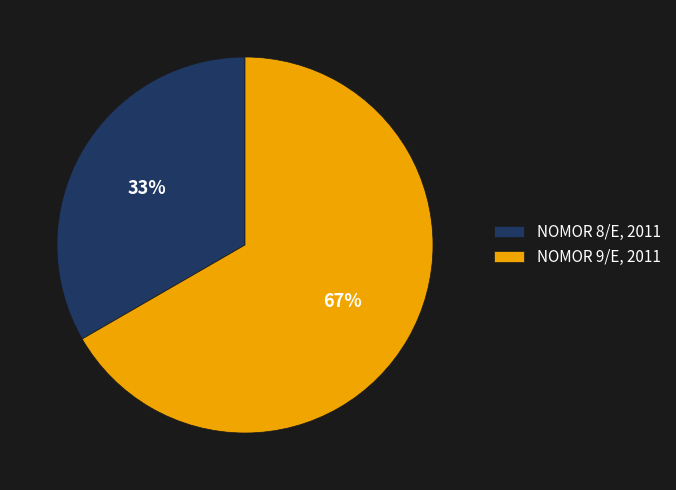

To the nearest percent, what is the average slice percentage?

50%